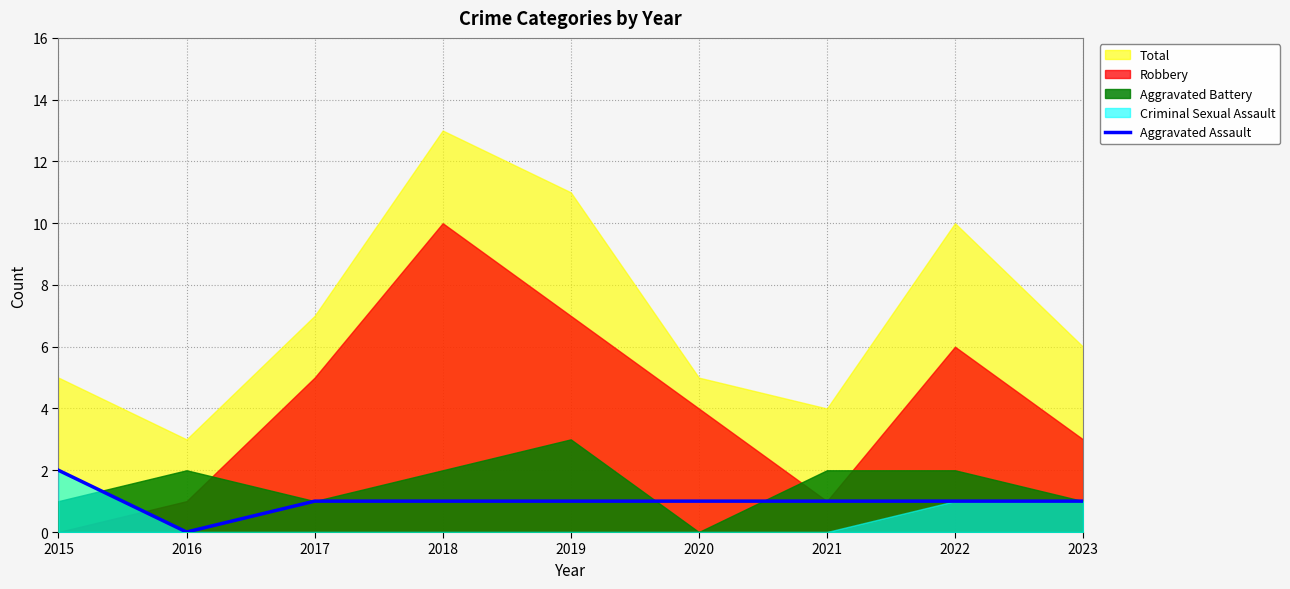

At which label is the value closest to 1?

2017